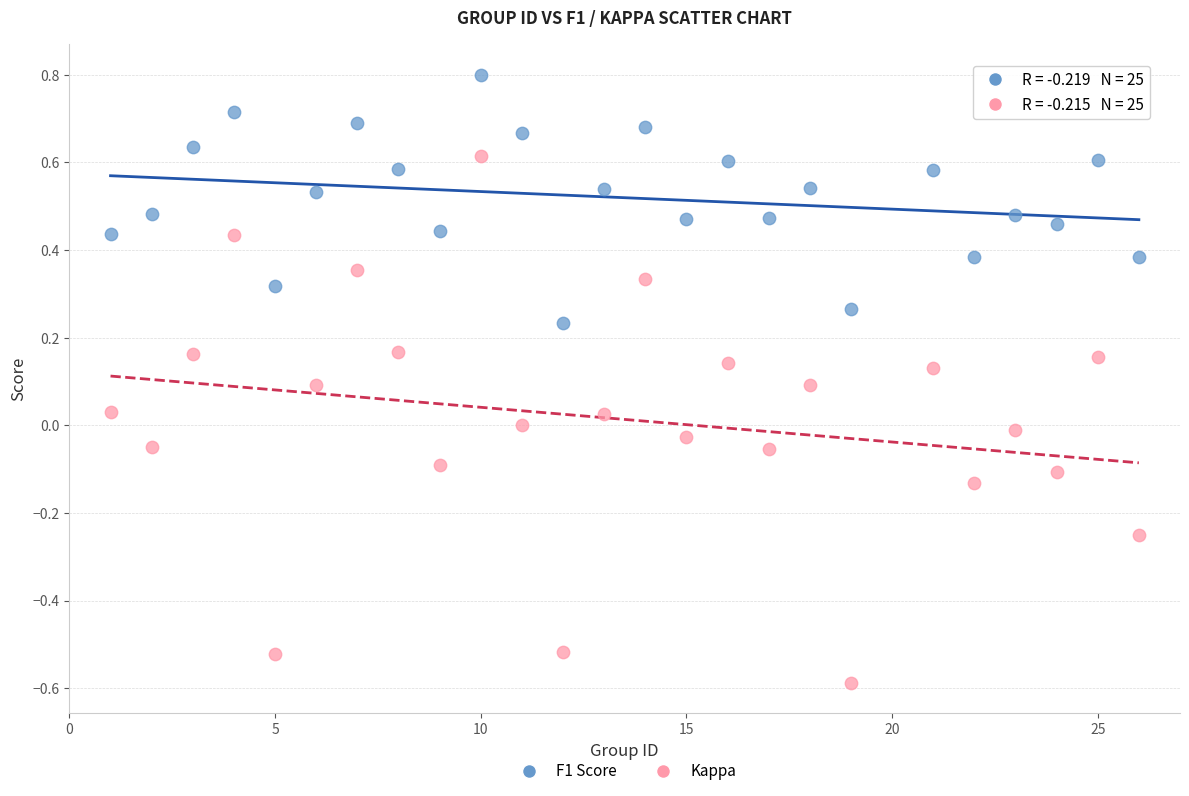

Across all data points, what is the range of Y values (max minus min)?

1.4